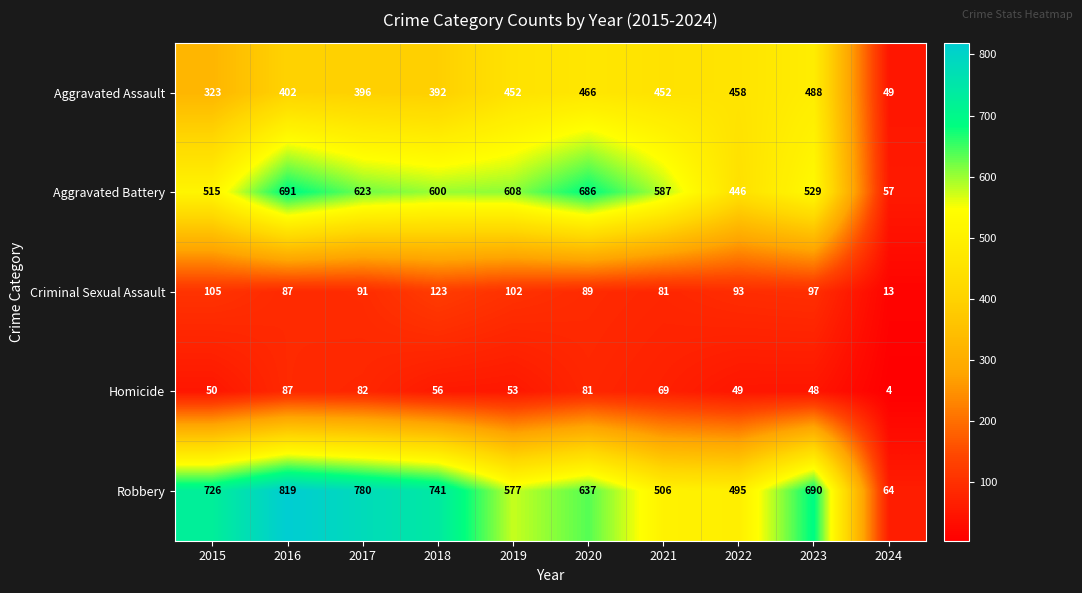

Between 2018 and 2024, which series saw the biggest shift?

Robbery